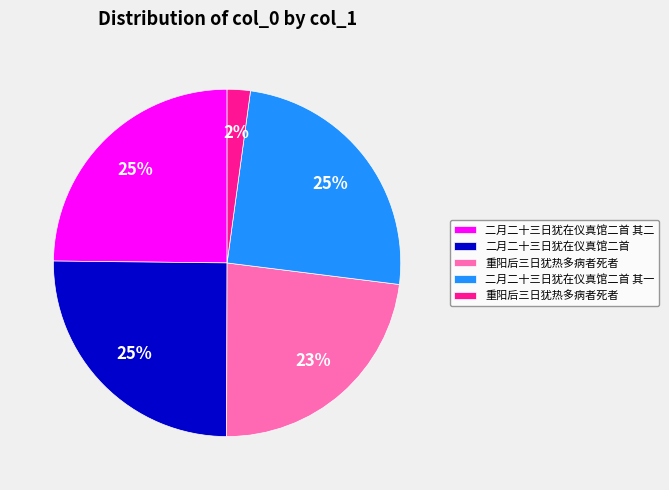

Is there any slice that represents more than half of the pie?

No